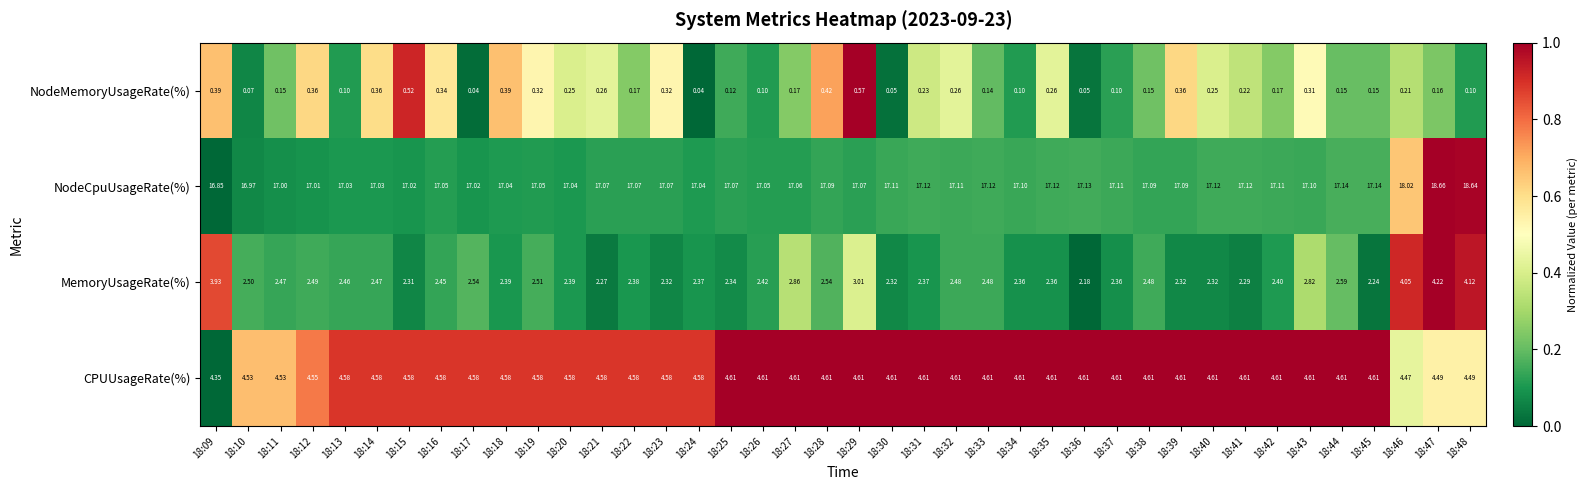

Rank the series at 18:09 from highest to lowest value.

NodeCpuUsageRate(%), CPUUsageRate(%), MemoryUsageRate(%), NodeMemoryUsageRate(%)